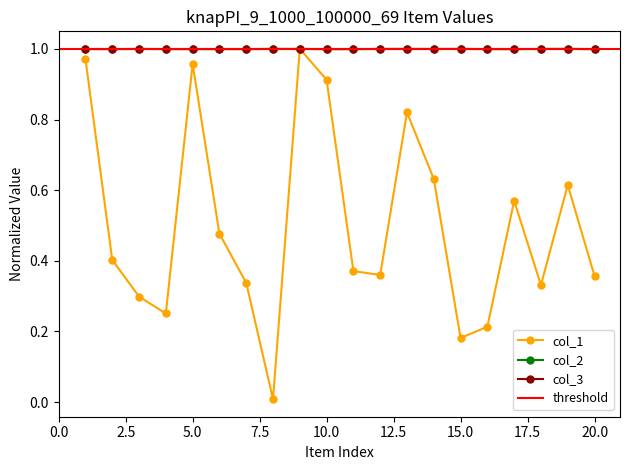

What is the value of the col_2 point at the 20th from the left?

1.0